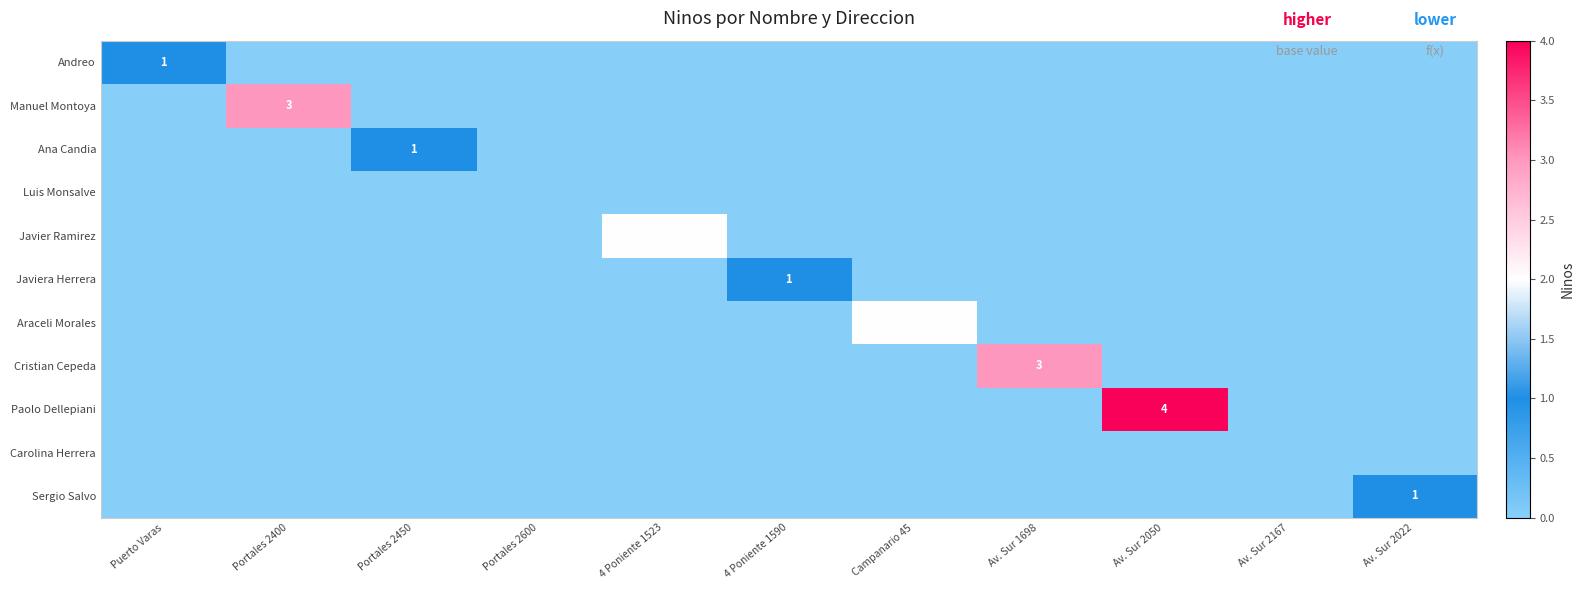

Rank the series by their maximum value, from lowest to highest.

Luis Monsalve, Carolina Herrera, Andreo, Ana Candia, Javiera Herrera, Sergio Salvo, Javier Ramirez, Araceli Morales, Manuel Montoya, Cristian Cepeda, Paolo Dellepiani